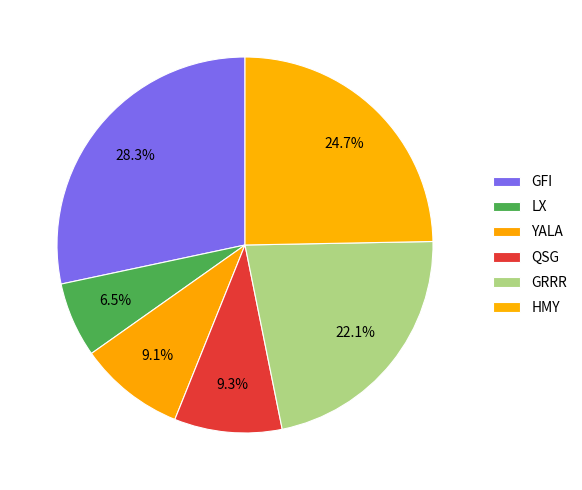

Rank the categories by value from highest to lowest.

GFI, HMY, GRRR, QSG, YALA, LX